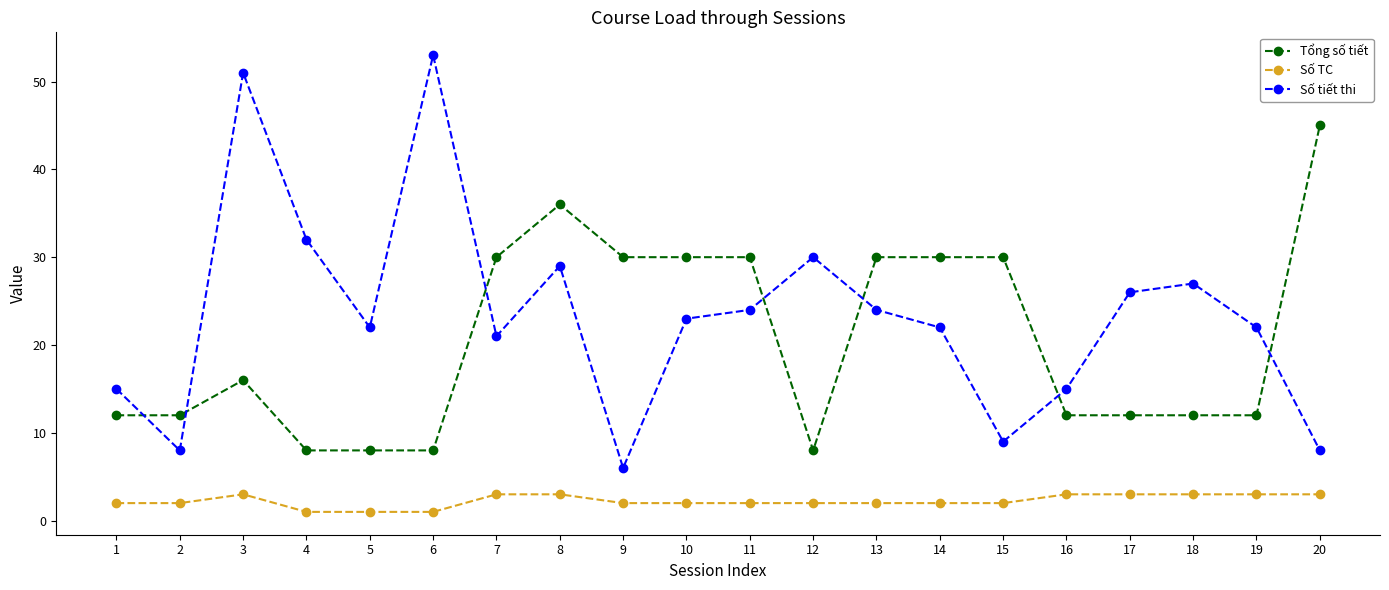

What is the sum of all Số tiết thi values?

467